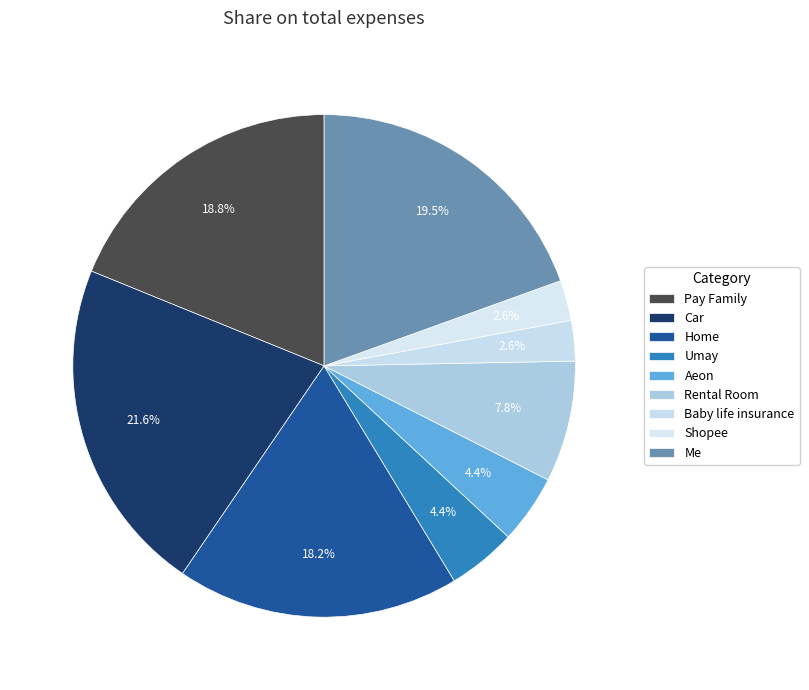

How many slices are in this pie chart?

9